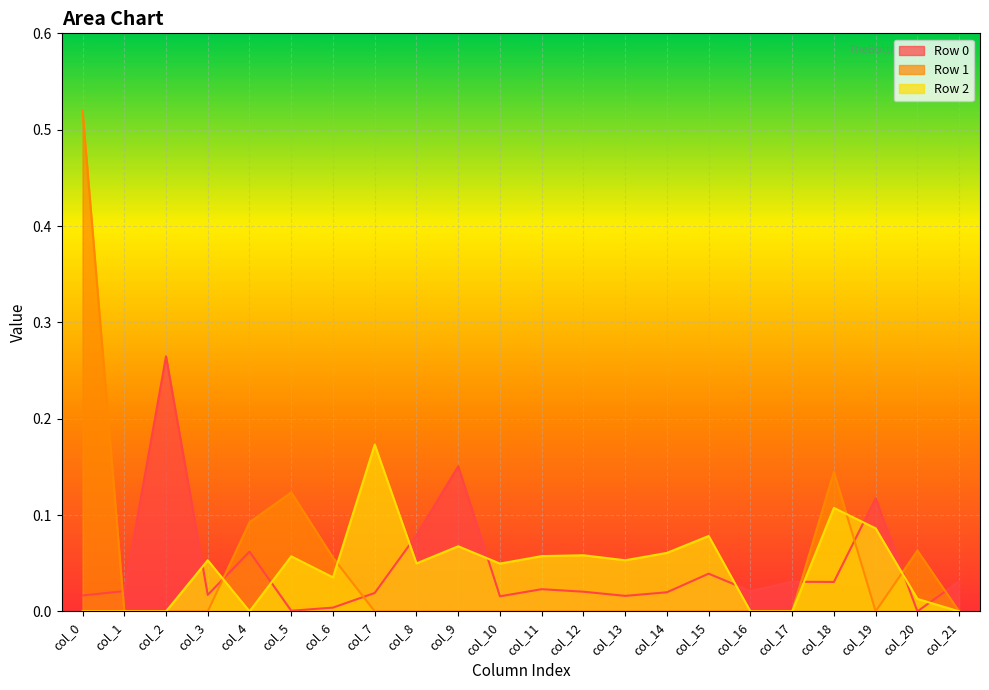

List the labels in order of Row 0 value, smallest first.

col_20, col_5, col_6, col_10, col_13, col_0, col_3, col_7, col_14, col_12, col_1, col_16, col_11, col_18, col_17, col_21, col_15, col_4, col_8, col_19, col_9, col_2